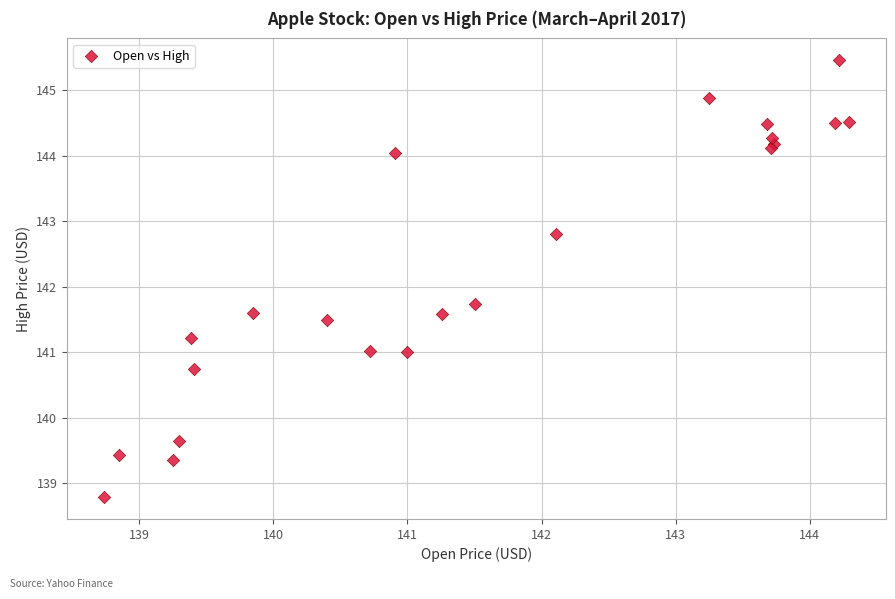

What Y value in the scatter plot is closest to 142?

141.7